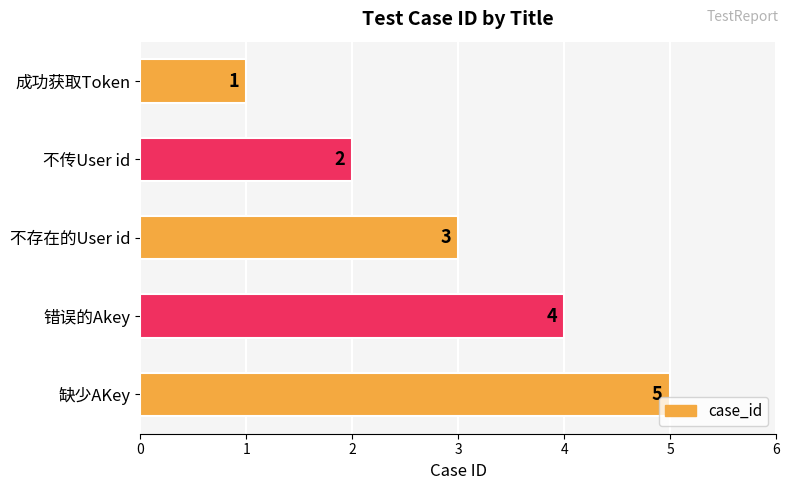

What is the average value?

3